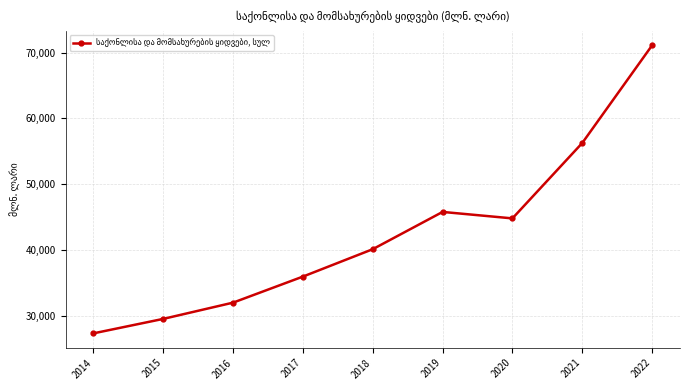

At which label is the value closest to 49198?

2019